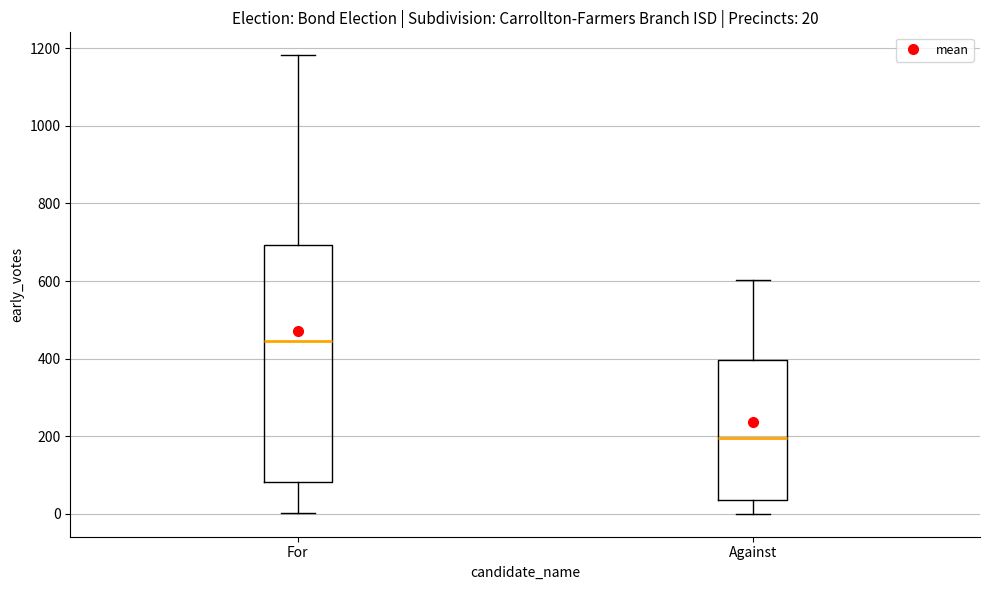

Which box's median line is the highest?

For